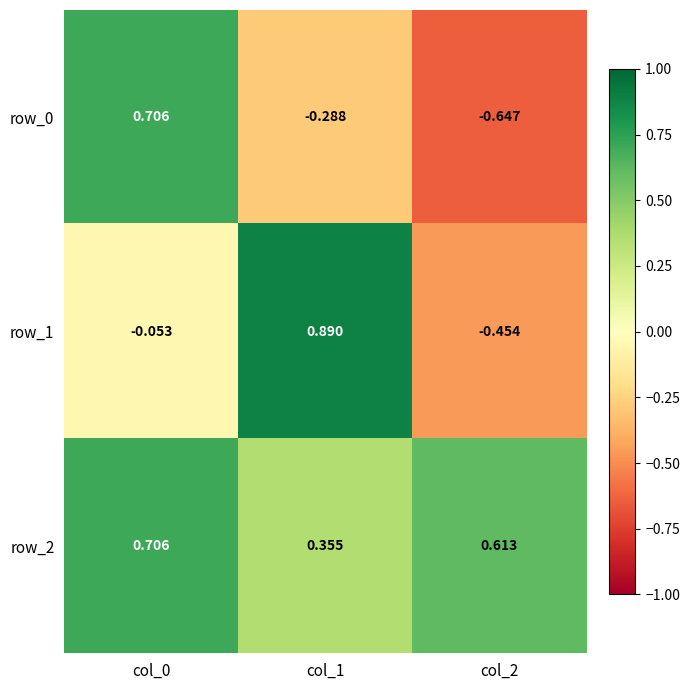

Is the value of row_1 at col_0 greater than the value of row_2 at col_1?

No